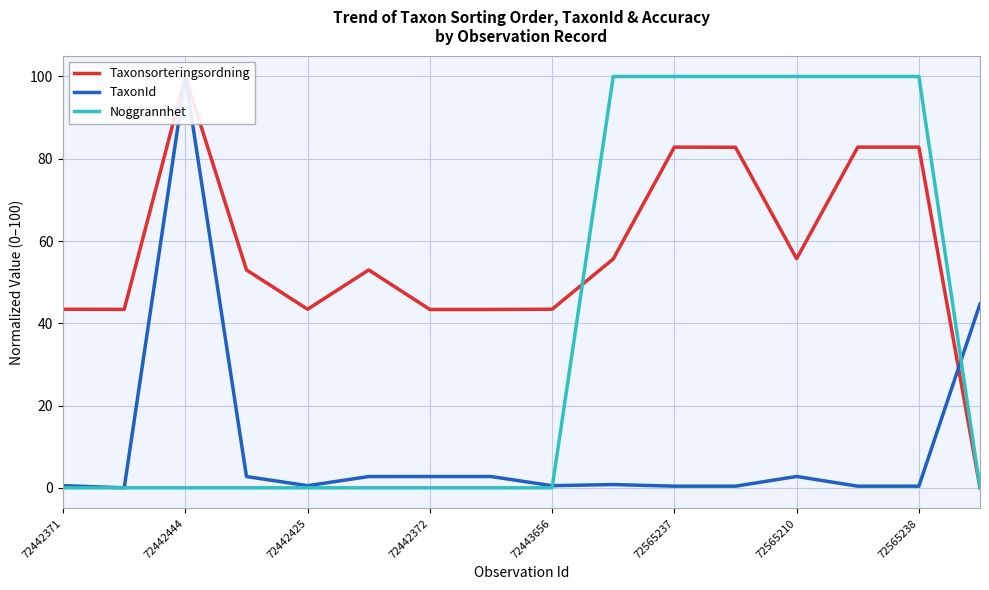

Count the Noggrannhet values in the range 0 to 100.

16